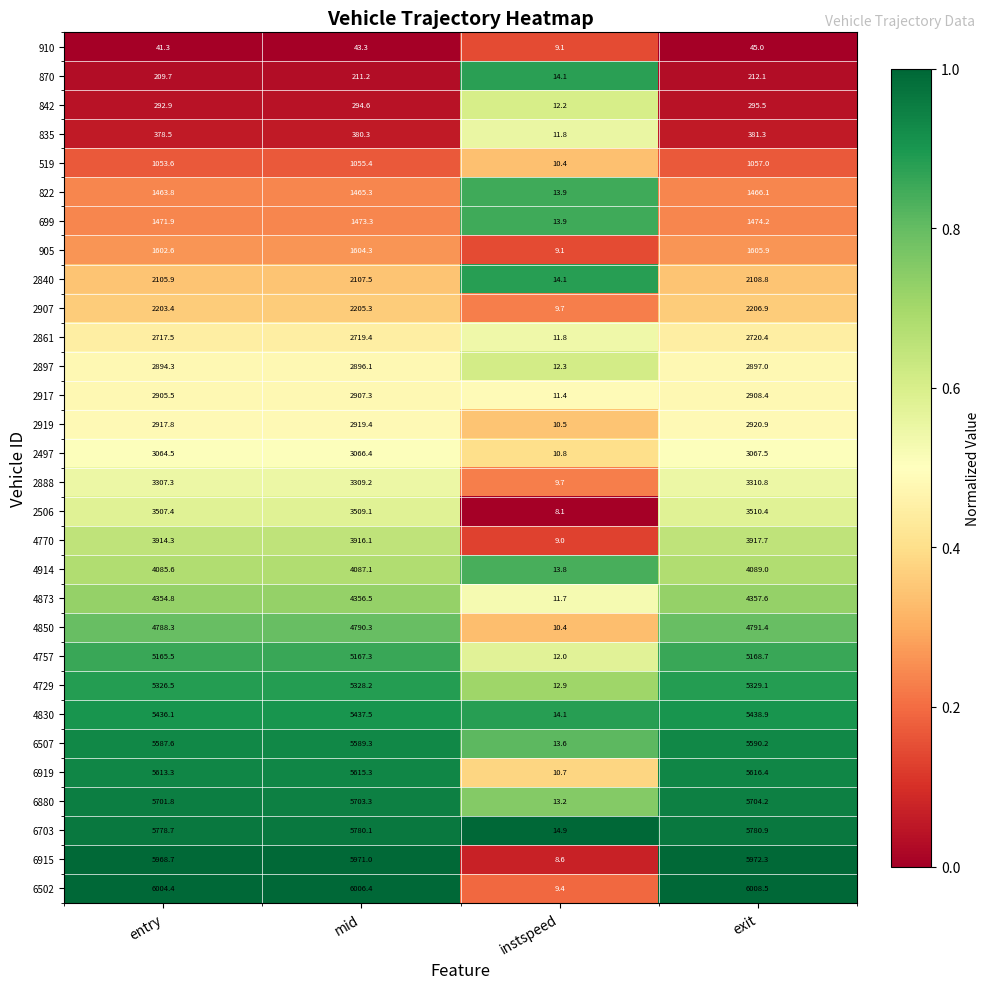

What is the total value across all series at mid?

99915.8